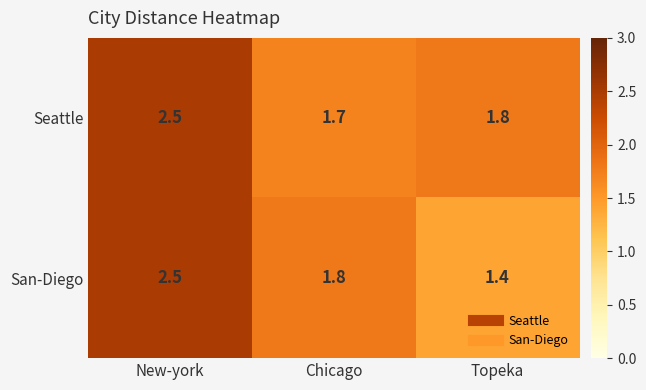

True or false: Seattle has a value of 1.7 at Chicago.

True